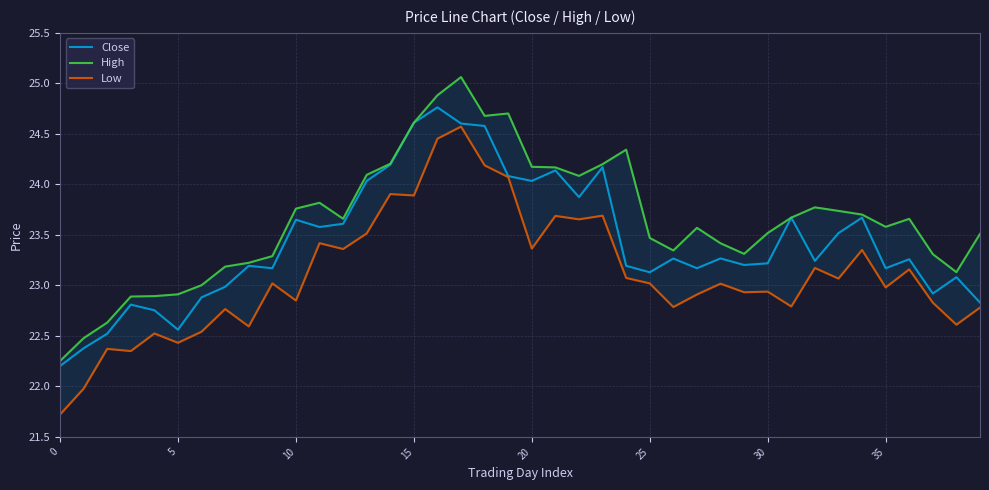

What is the lowest value of the Close series?

22.2